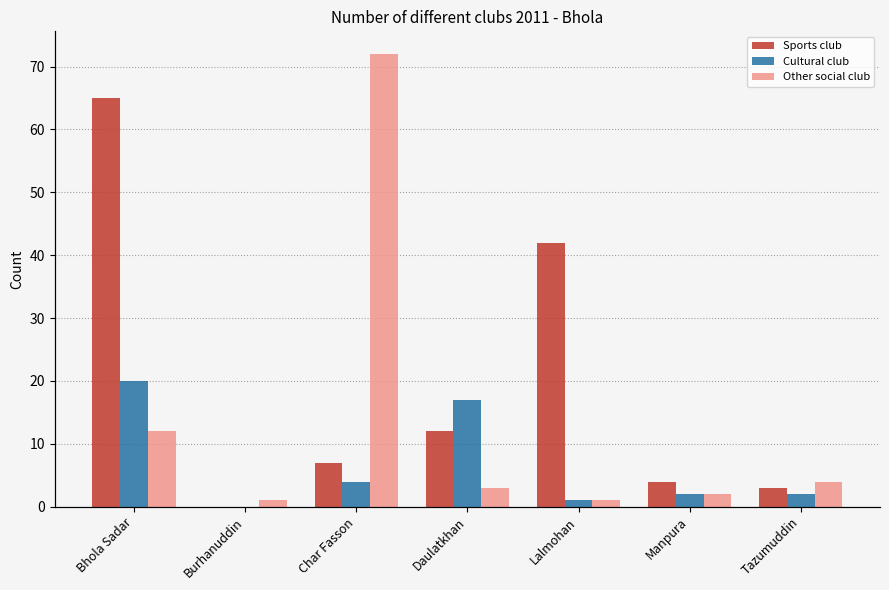

What is the value of the Cultural club bar at the 5th from the left?

1